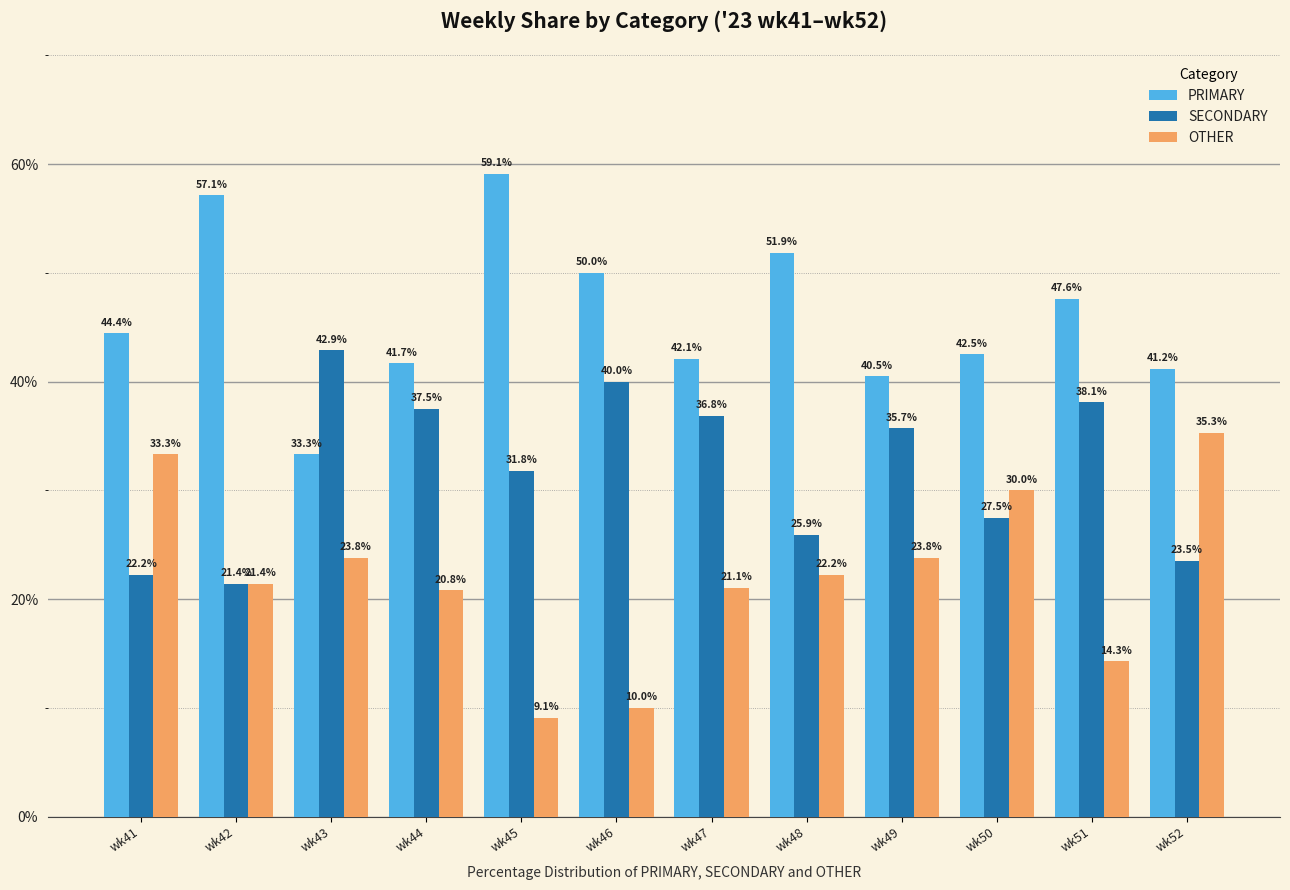

Which series has the widest spread of values?

OTHER